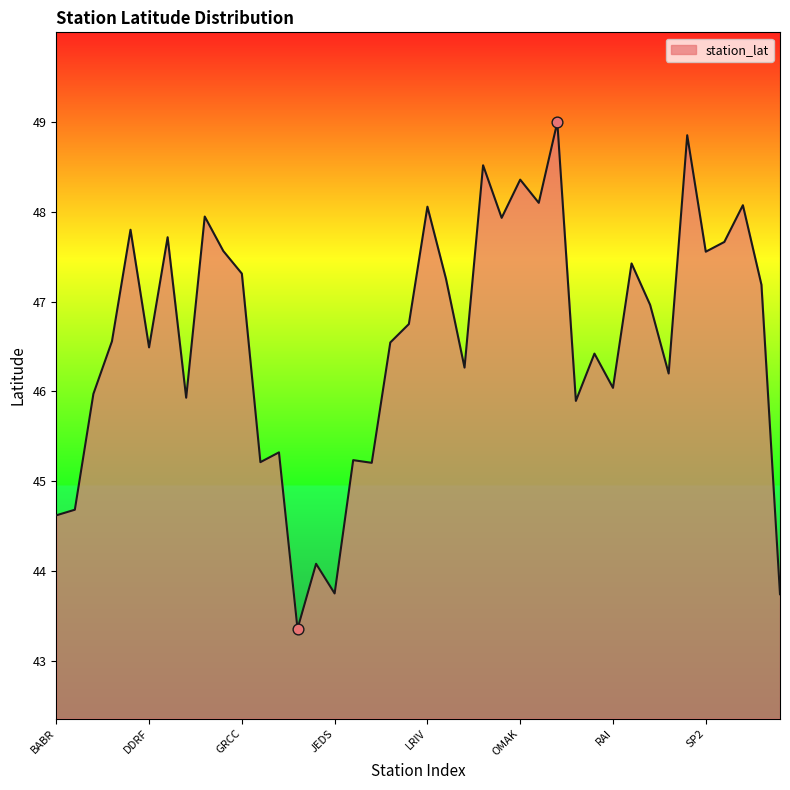

What is the maximum value shown in the chart?

49.0